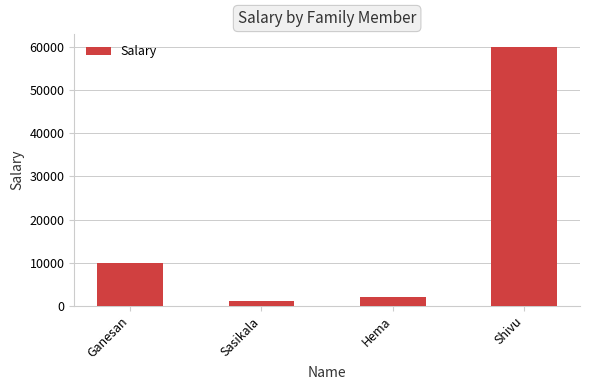

How many bars are there in total?

4